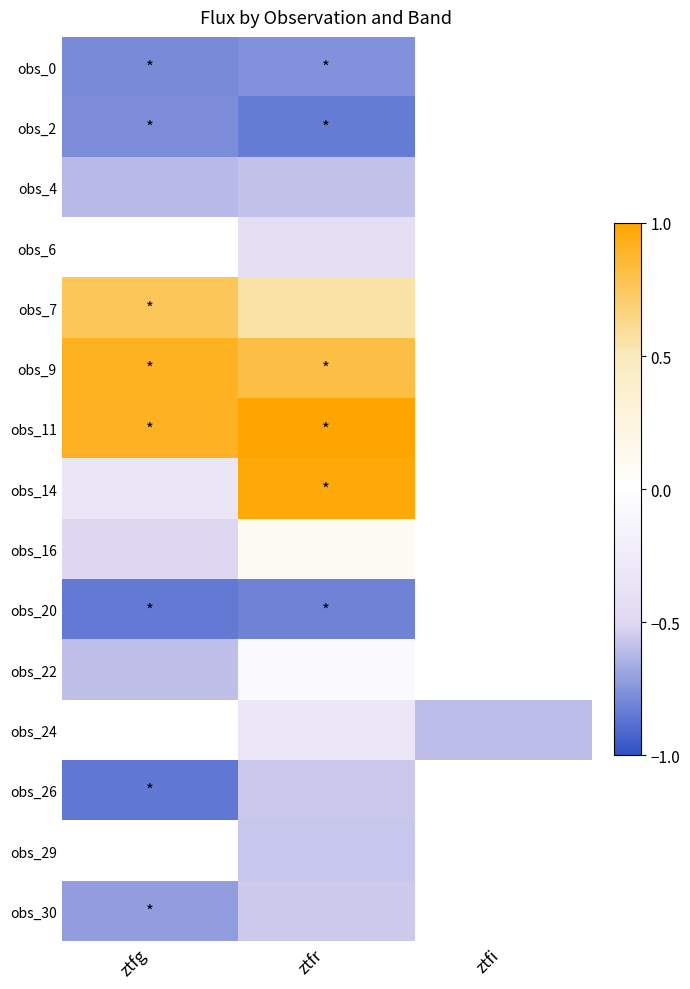

What is the total value across all series at ztfr?

-2.1